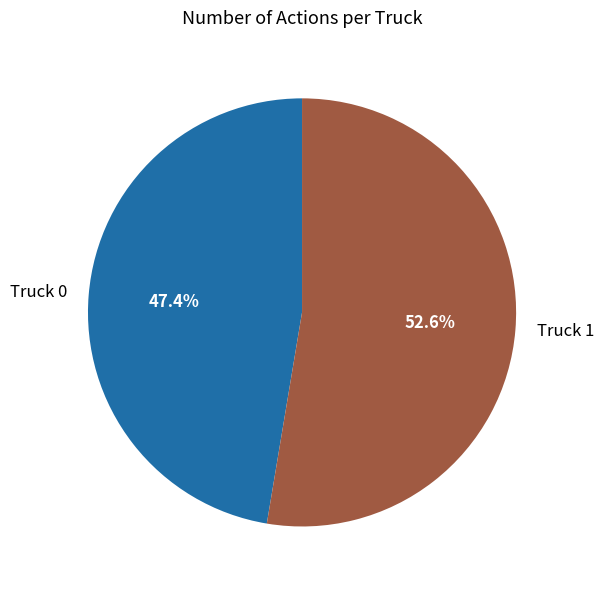

To the nearest percent, what portion does Truck 0 represent?

47%